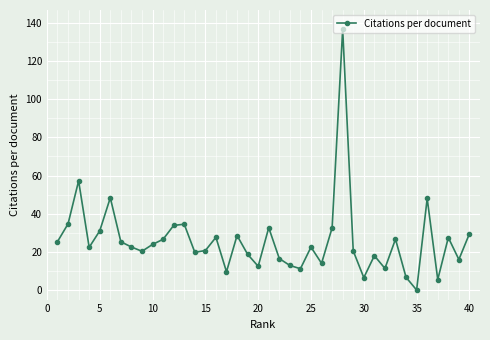

Is this an area chart (filled region under the line)?

No